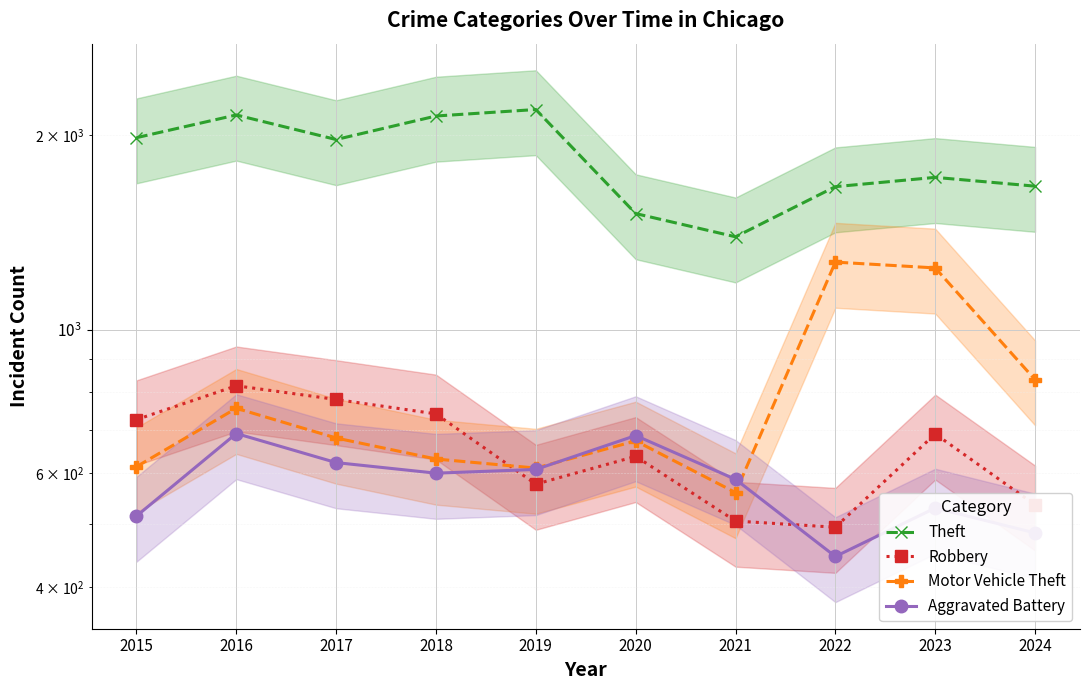

What is the value of the Robbery point at the 7th from the left?

506